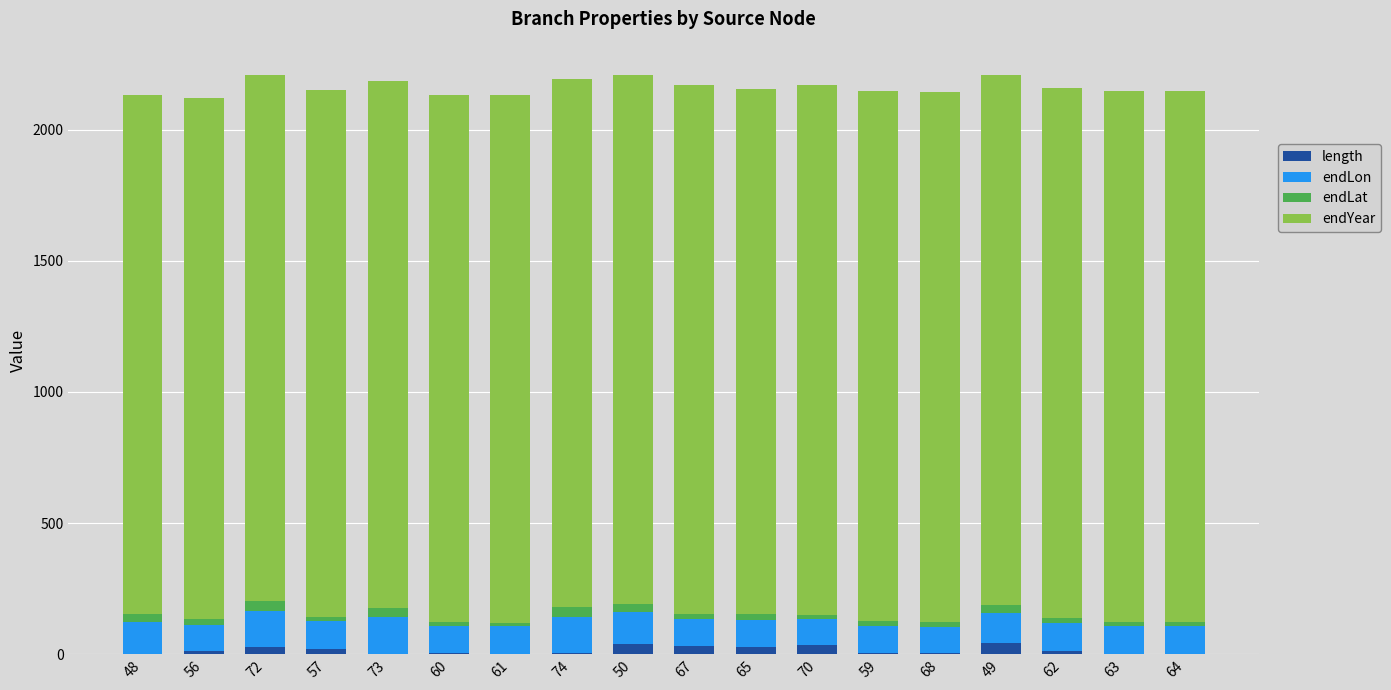

Is it true that length equals 39.0 at 50?

True